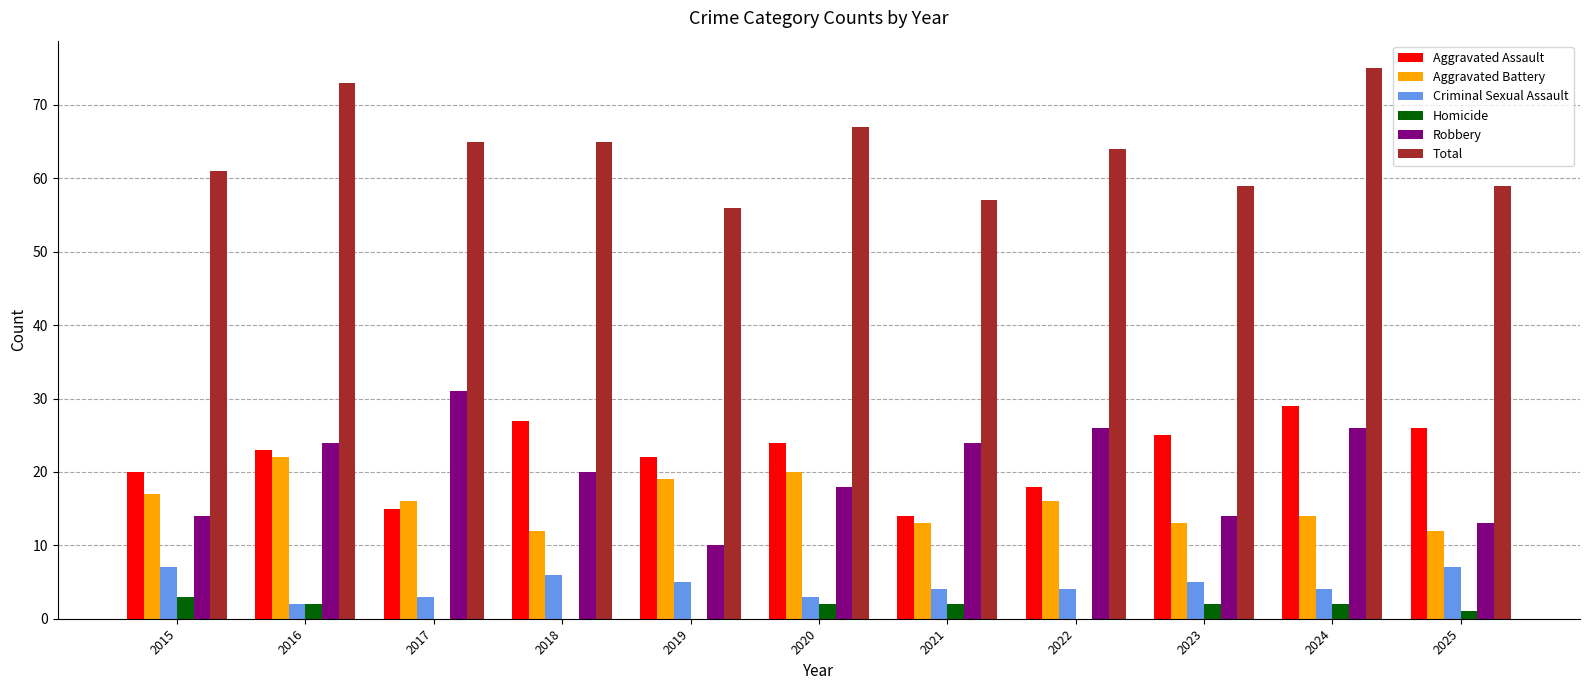

At which label does Aggravated Assault reach its peak?

2024